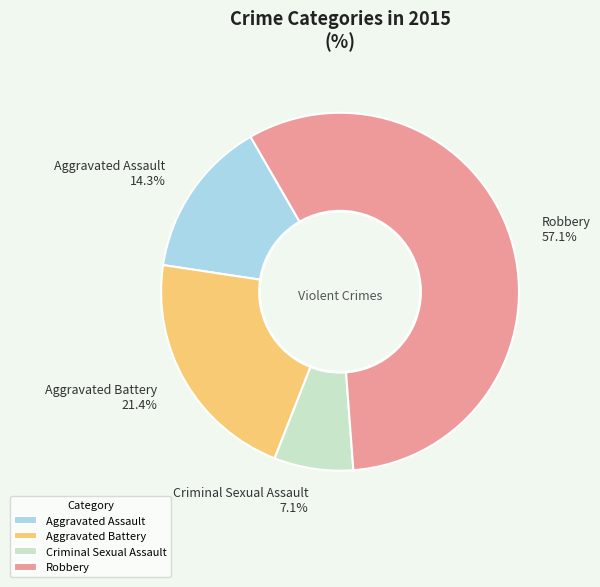

What percentage is the Aggravated Battery slice, to the nearest percent?

21%